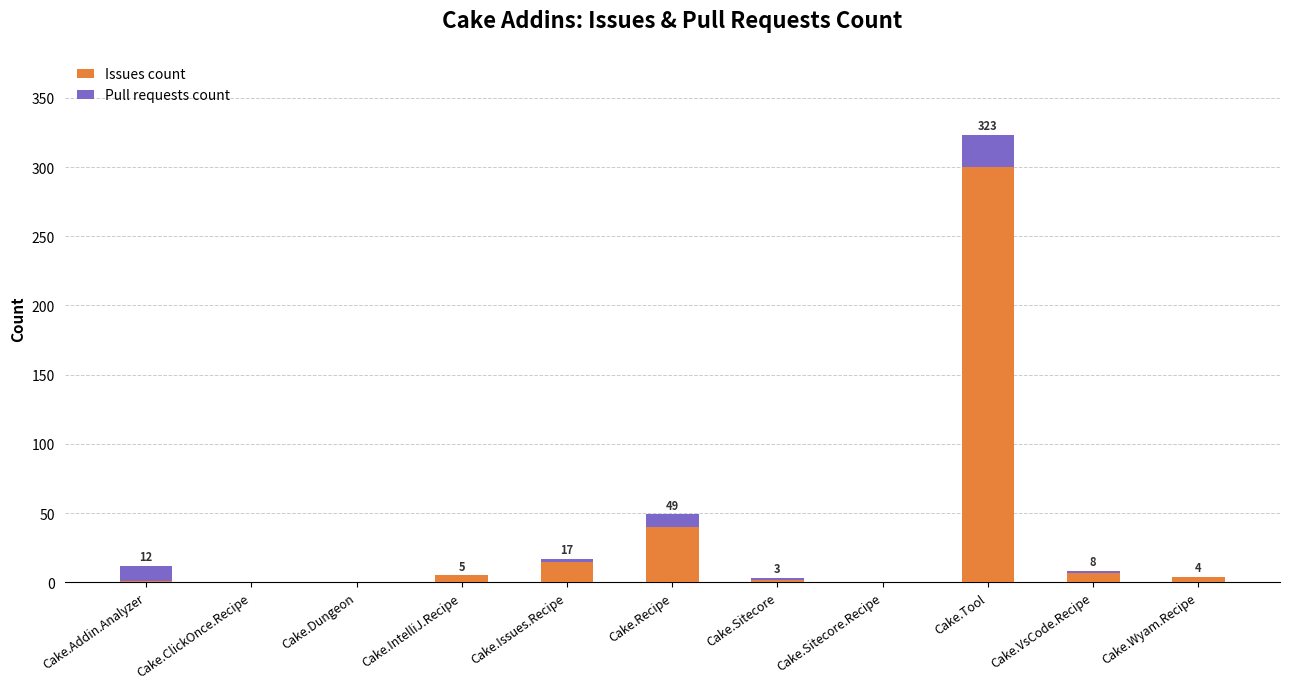

The value of Issues count at Cake.VsCode.Recipe is 7. True or false?

True